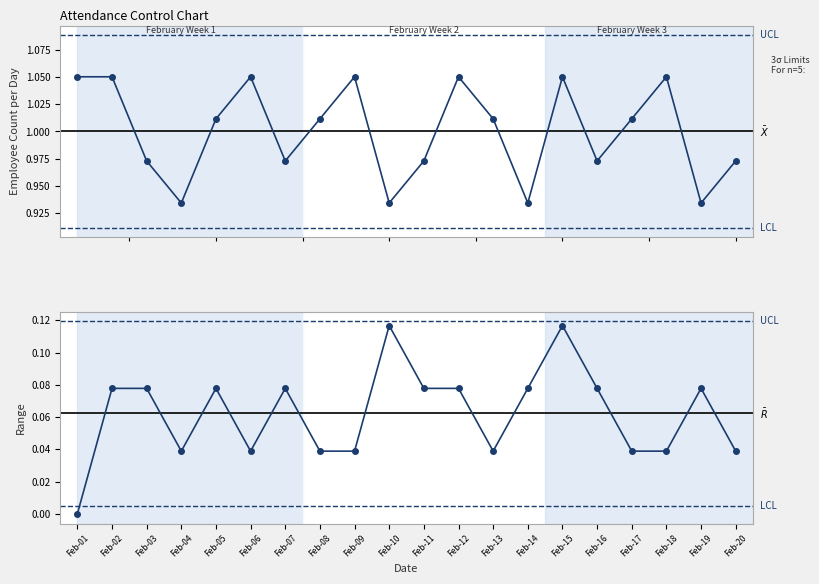

What is the sum of all Mean Count (normalized) values?

20.0